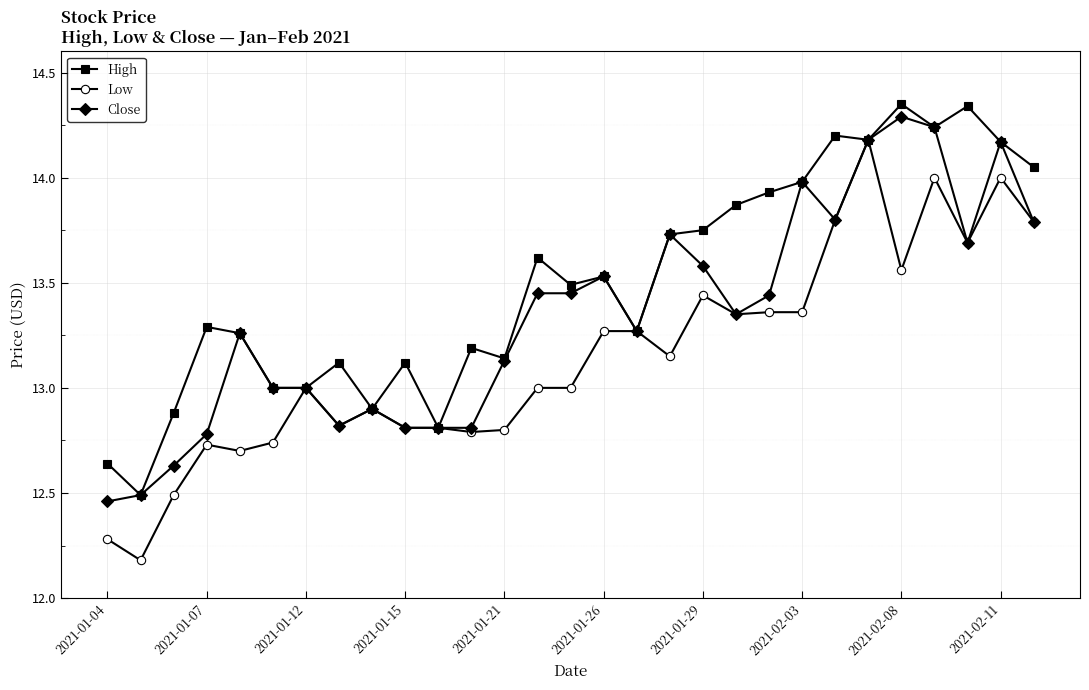

Which series has the widest spread of values?

Low